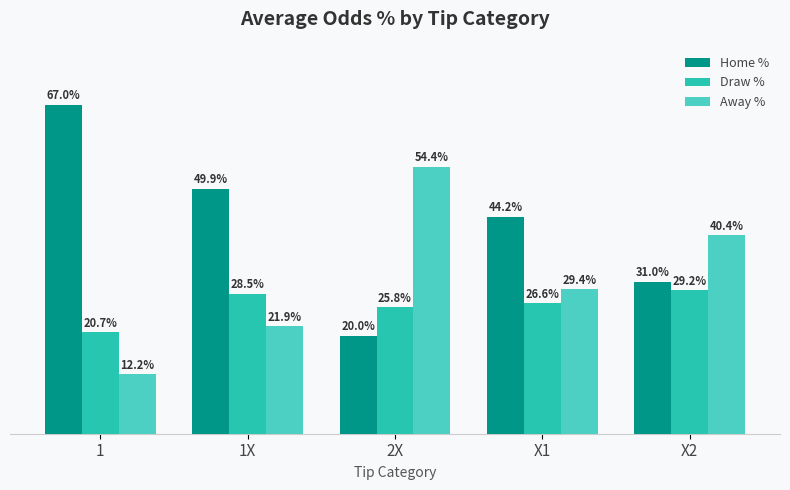

Which series has the largest range (max minus min)?

Home %